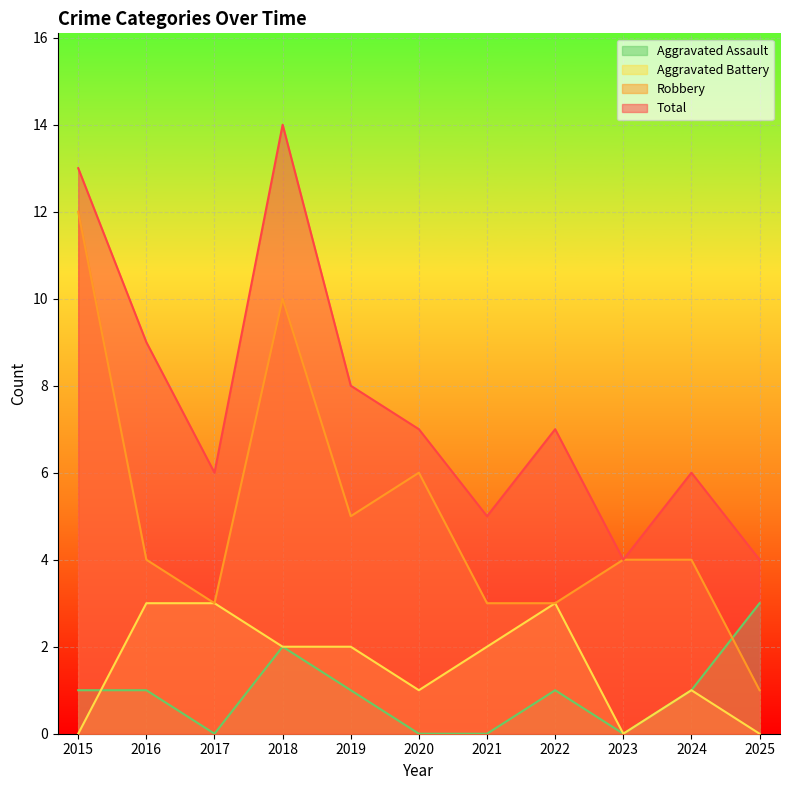

Where does the Aggravated Assault series first go above 1?

2018